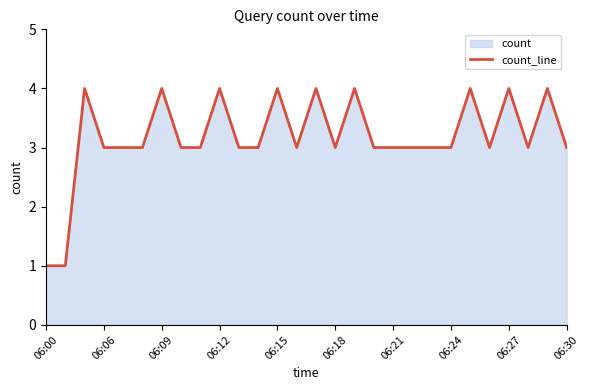

How many data points are less than 3?

2